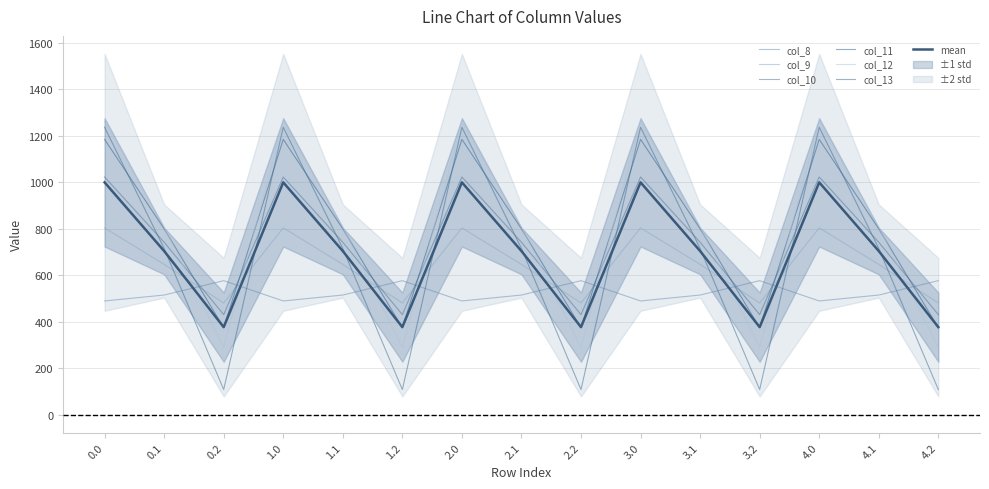

Where is col_10 nearest to the value 726?

0.1